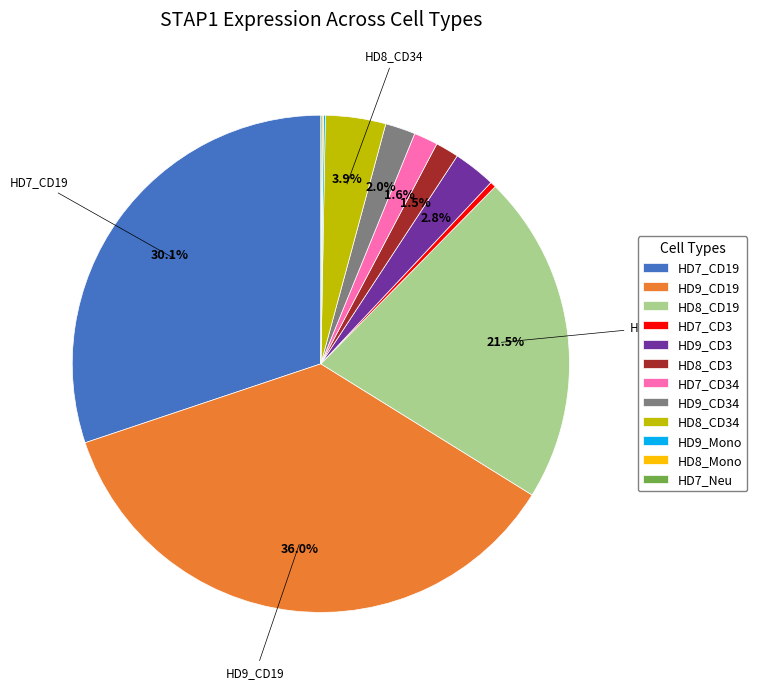

Which category has the biggest portion of the pie?

HD9_CD19